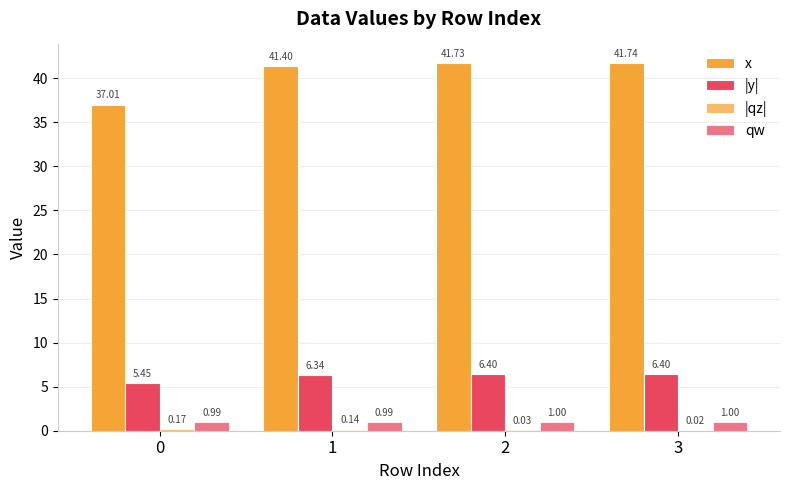

Count the number of data series in this chart.

4